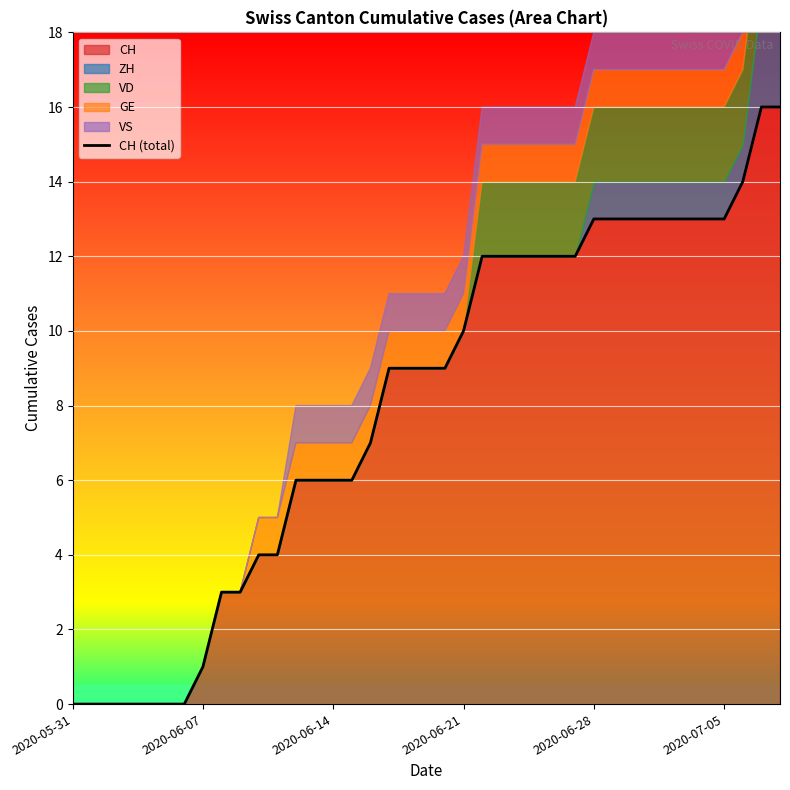

What is the maximum value for CH?

16